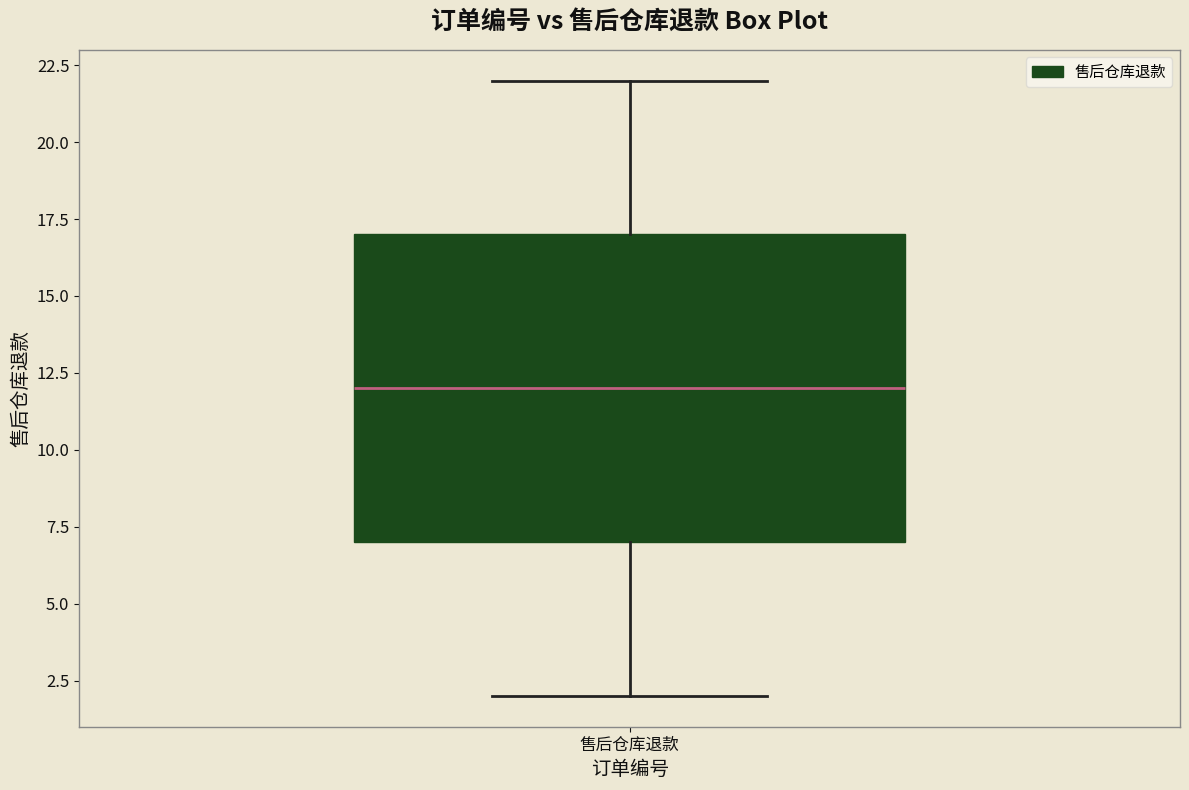

Where does the median line of the box for 售后仓库退款 sit on the y-axis? The values are not printed on the chart, so give them approximately, as read against the axis.

12